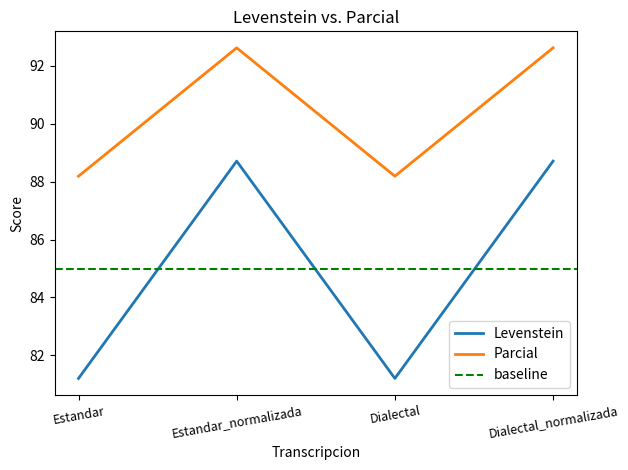

True or false: Parcial and Levenstein cross at least once.

False